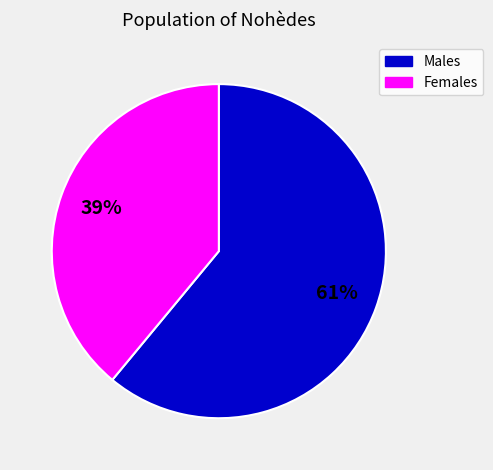

Is the sum of Females and Males greater than half?

Yes